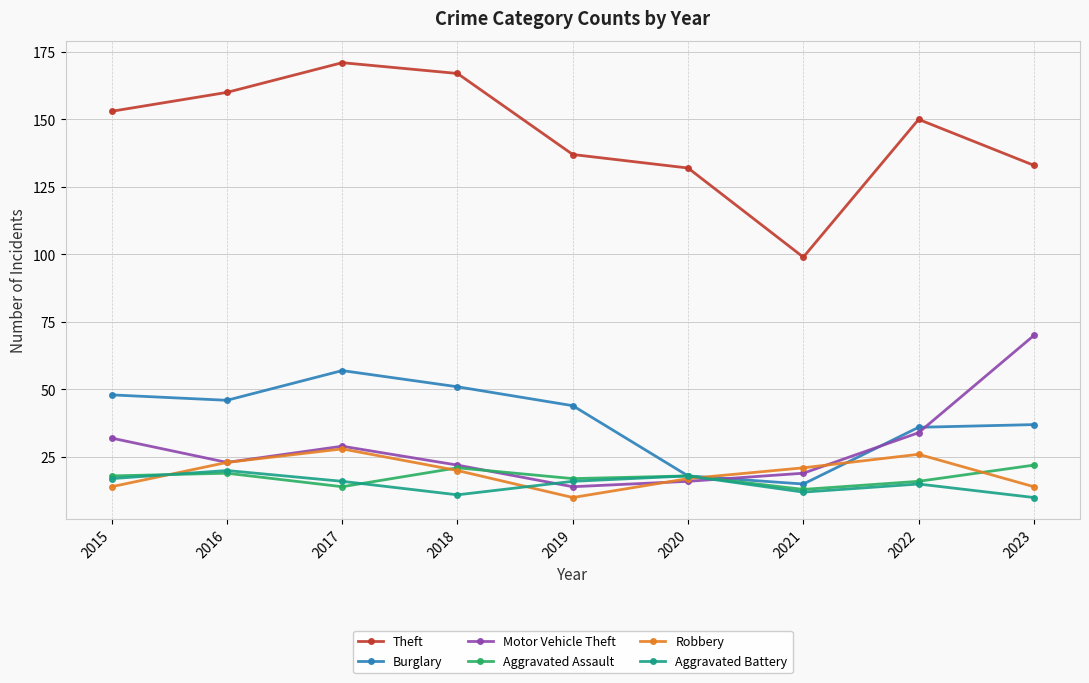

What is the sum of the Theft values at 2018 and 2017?

338